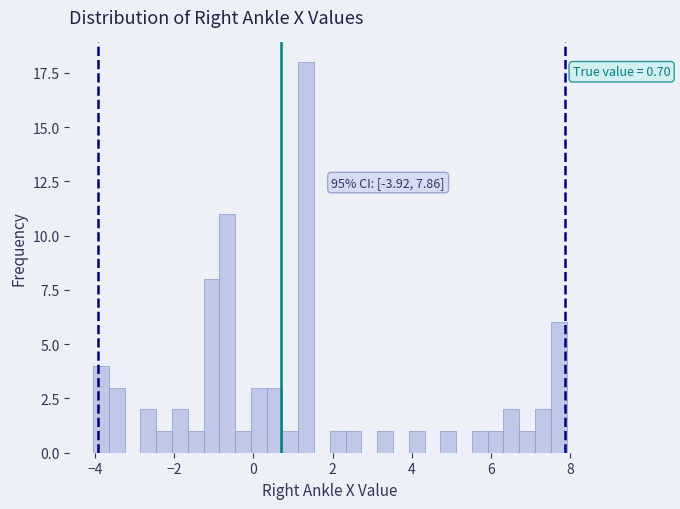

Around what value on the x-axis is the tallest bar? Give the approximate position of its centre, as read against the axis.

1.4